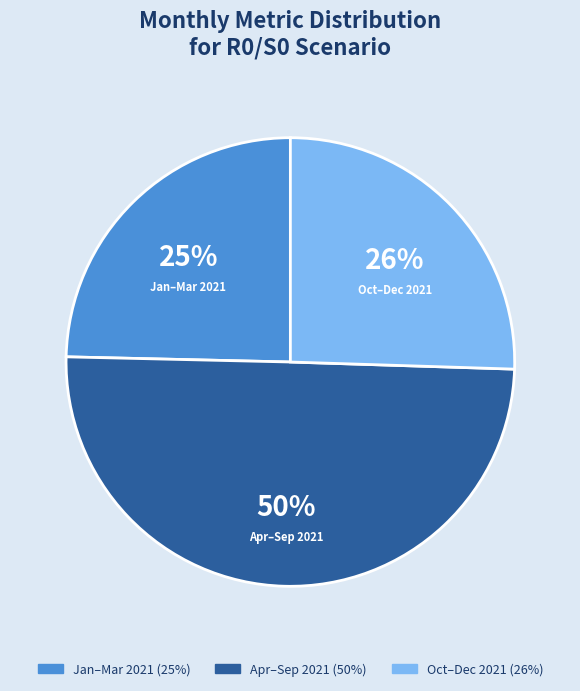

To the nearest percent, what portion does Apr–Sep 2021 represent?

50%